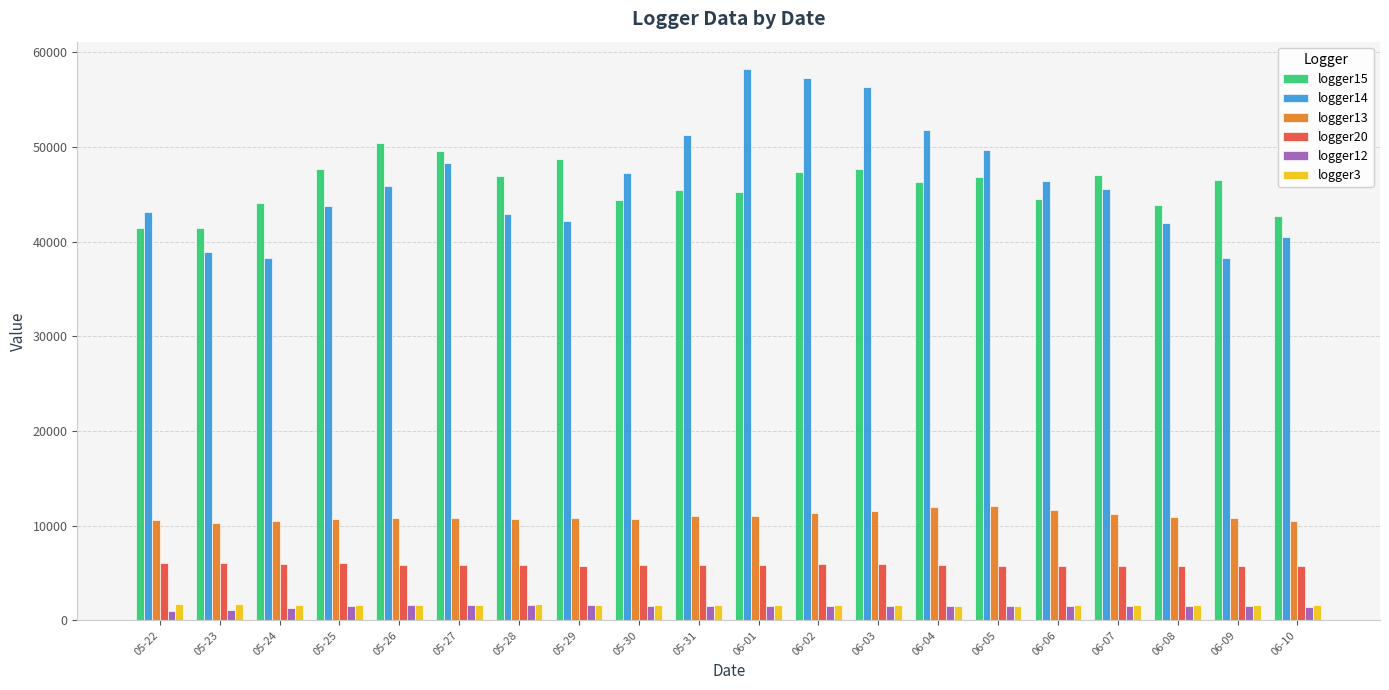

What is the sum of all logger15 values?

918232